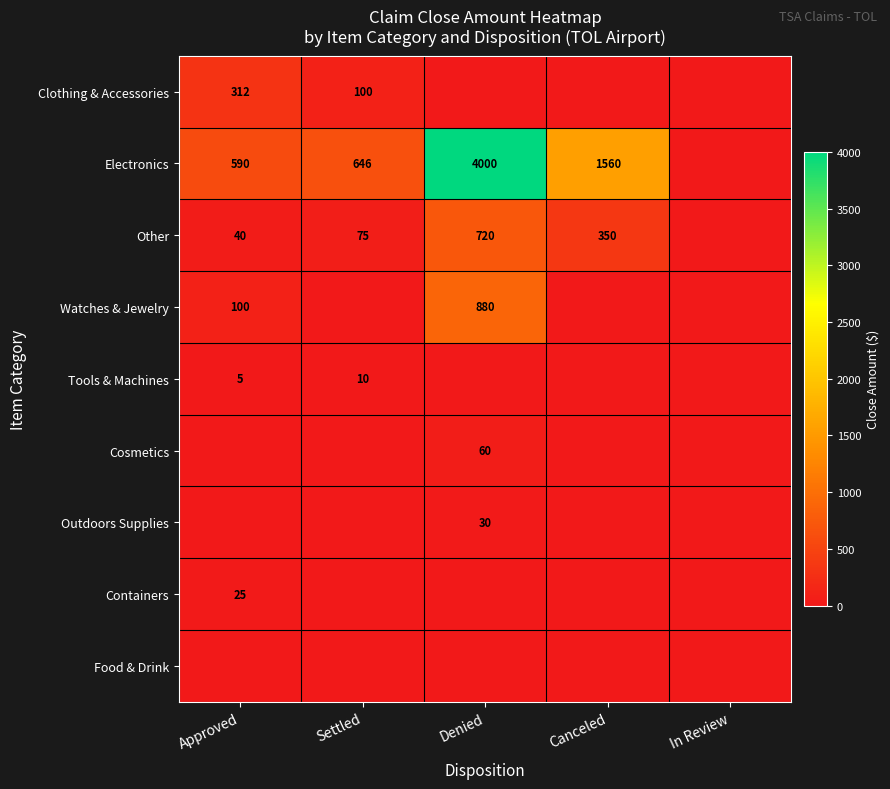

The value of Tools & Machines at Settled is 13. True or false?

False